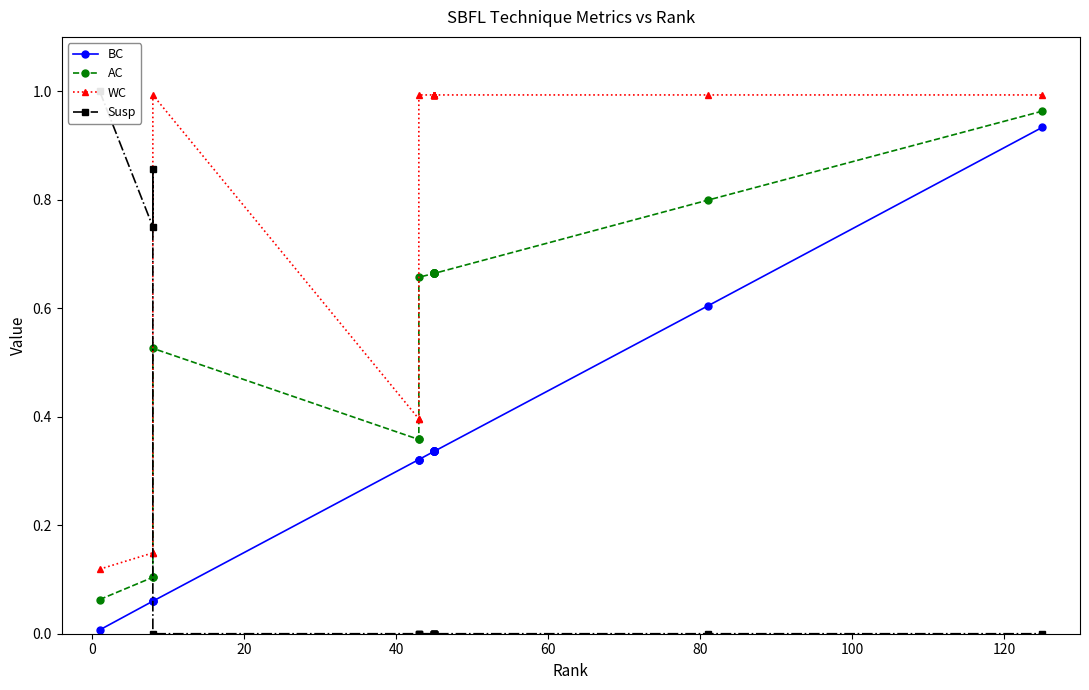

How many categories are shown in the chart?

18